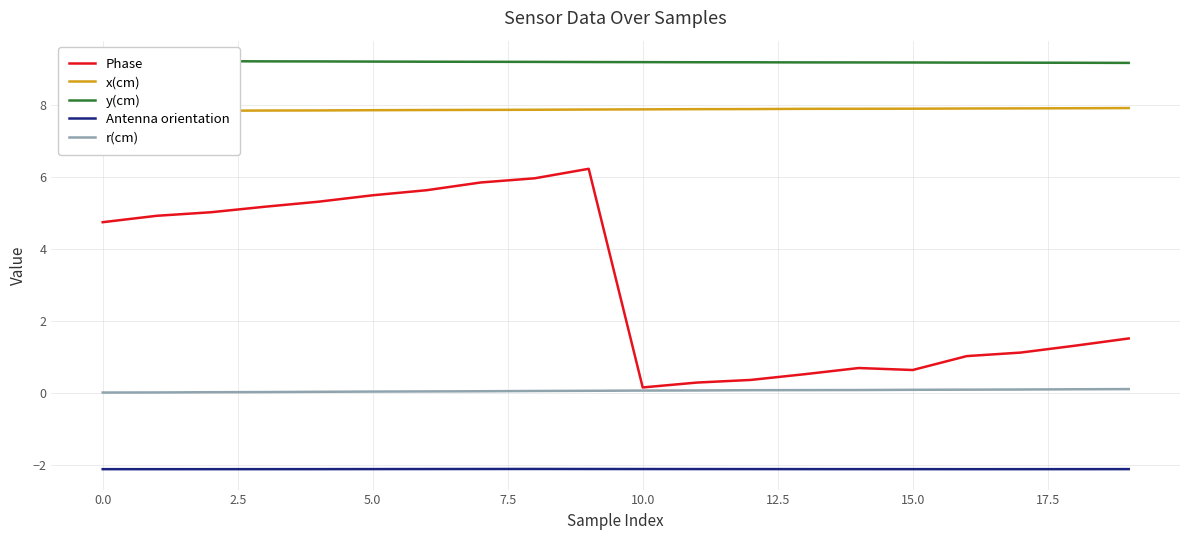

The r(cm) series shows 0.1 at 10.0. True or false?

True